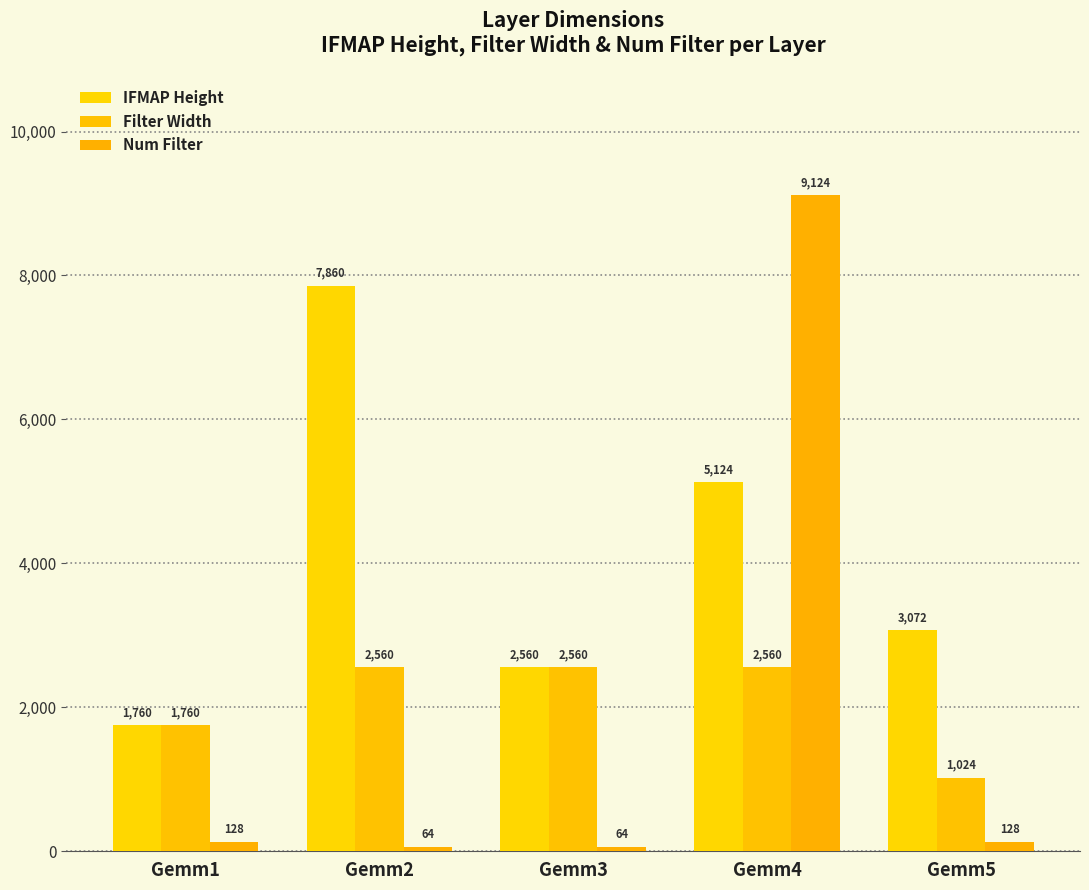

Which series has the widest spread of values?

Num Filter